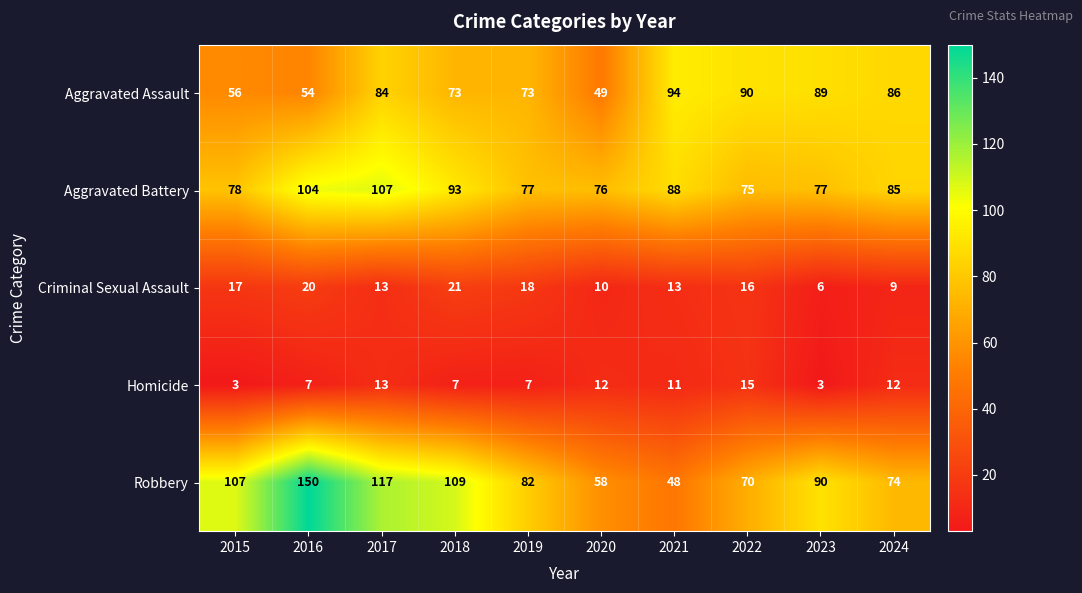

What is the difference between the highest and lowest values at 2022?

75